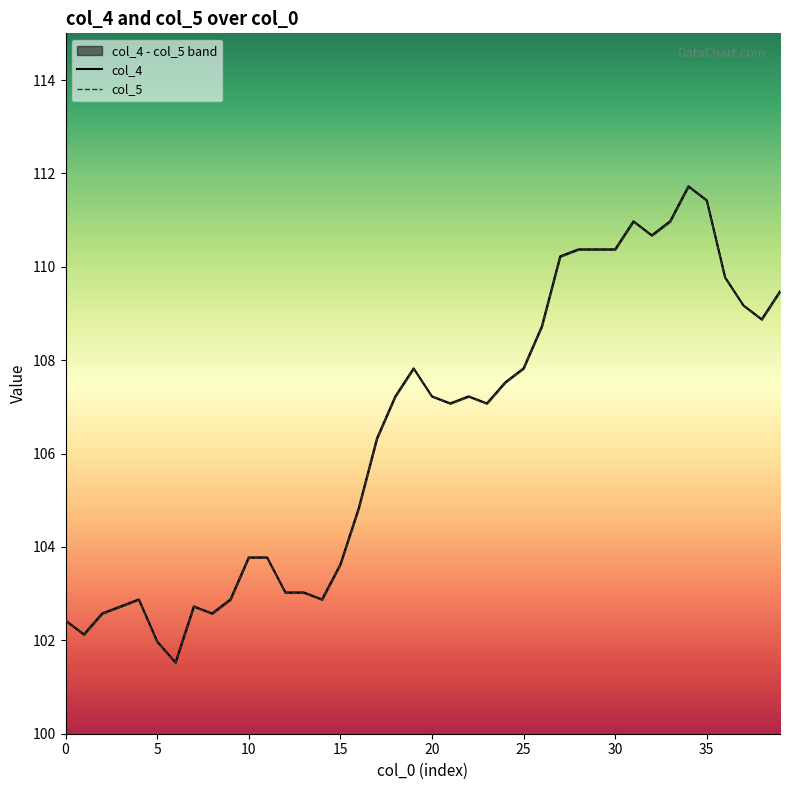

At how many categories does at least one series exceed 109?

12